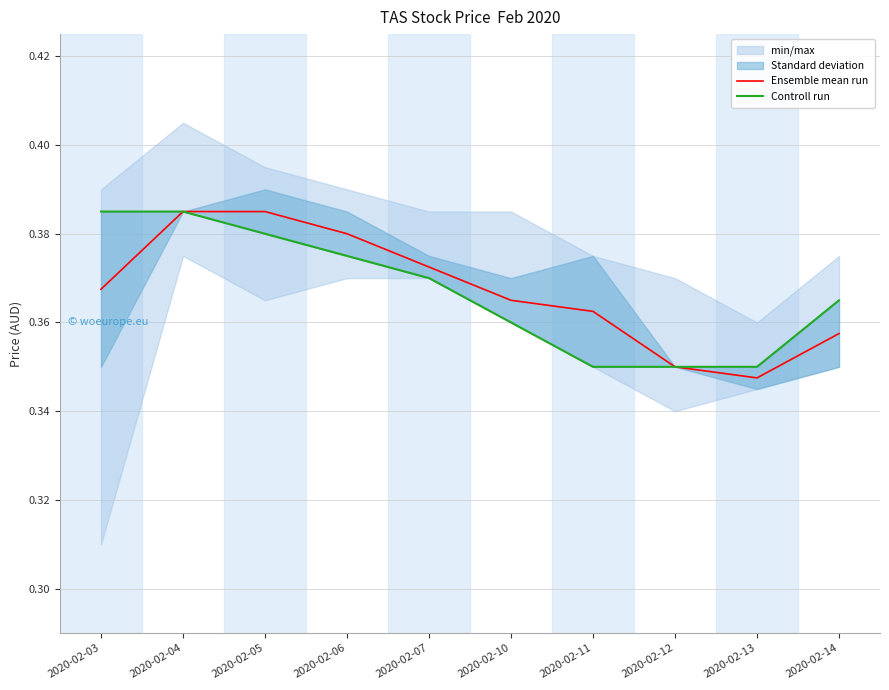

At which category is the sum across all series the highest?

2020-02-04